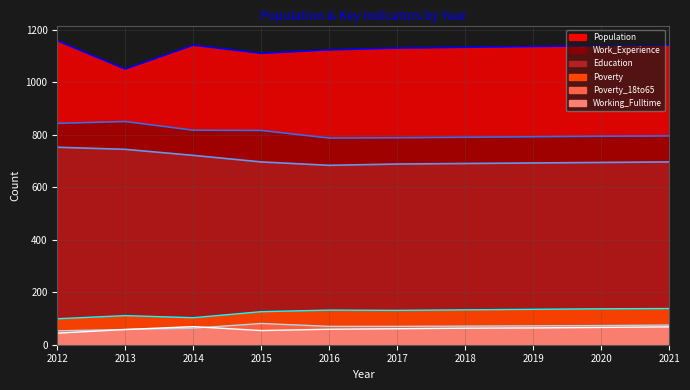

At which label does Poverty_18to65 first exceed 71?

2015